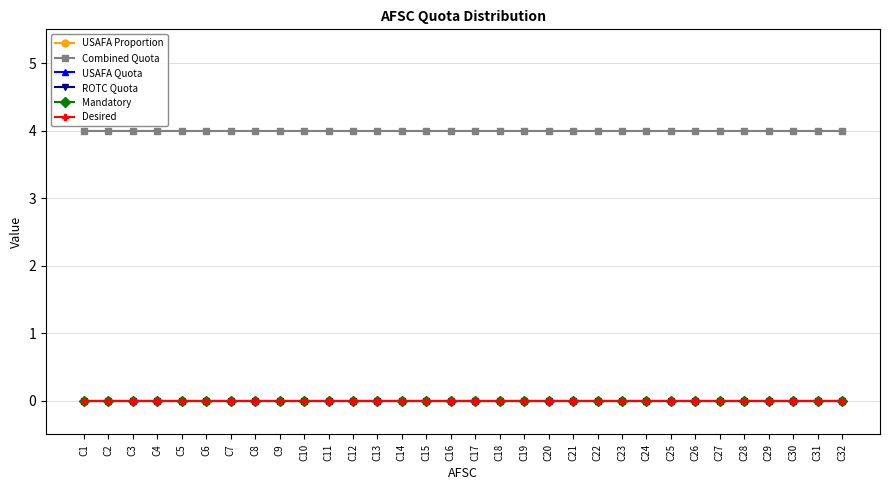

Is this an area chart (filled region under the line)?

No